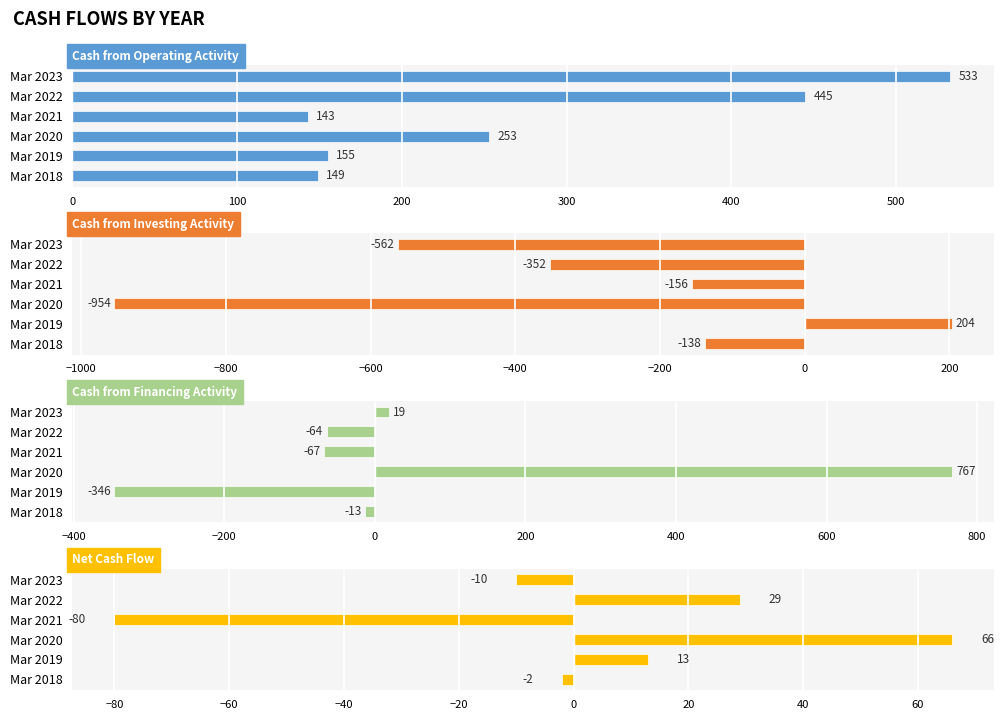

How many bars are there in total?

24